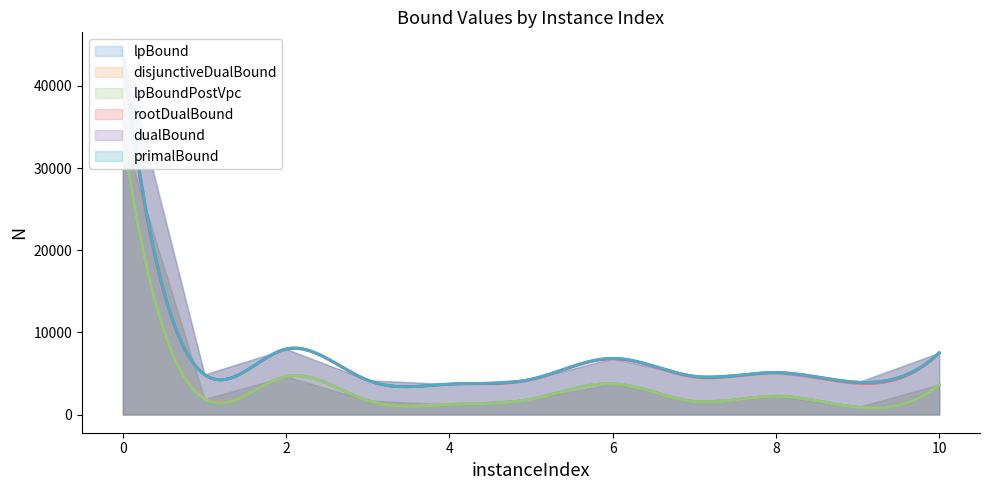

What is the value of the disjunctiveDualBound point at the 3rd from the left?

4623.9